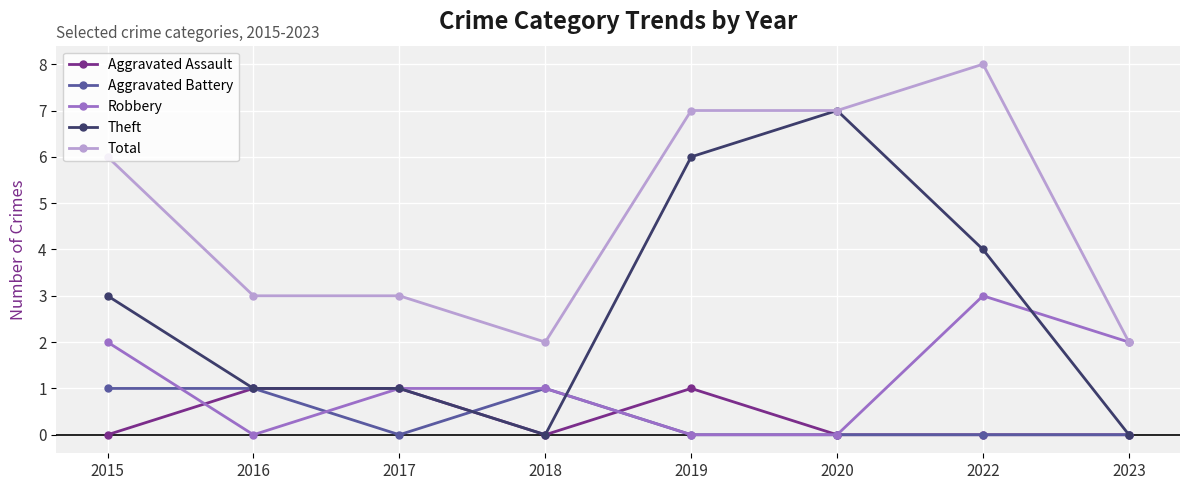

What is the total value across all series at 2022?

15